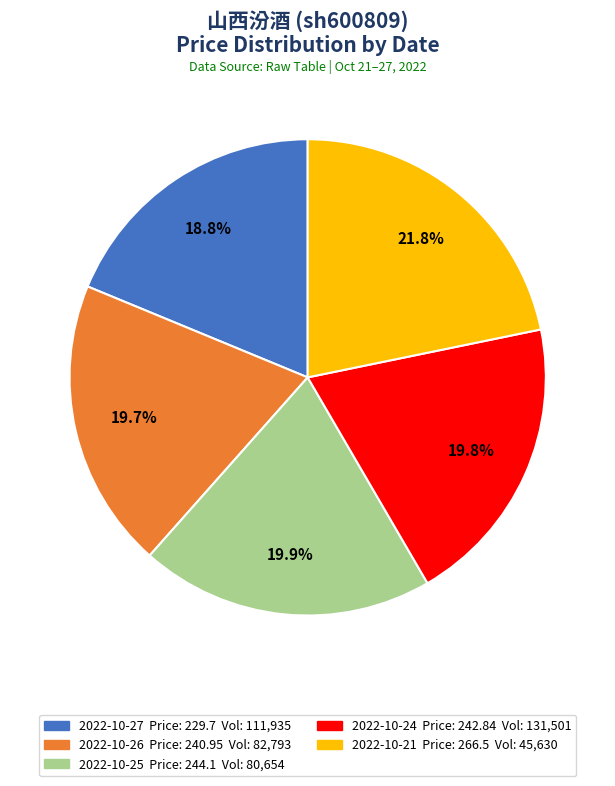

Is there any slice that represents more than half of the pie?

No